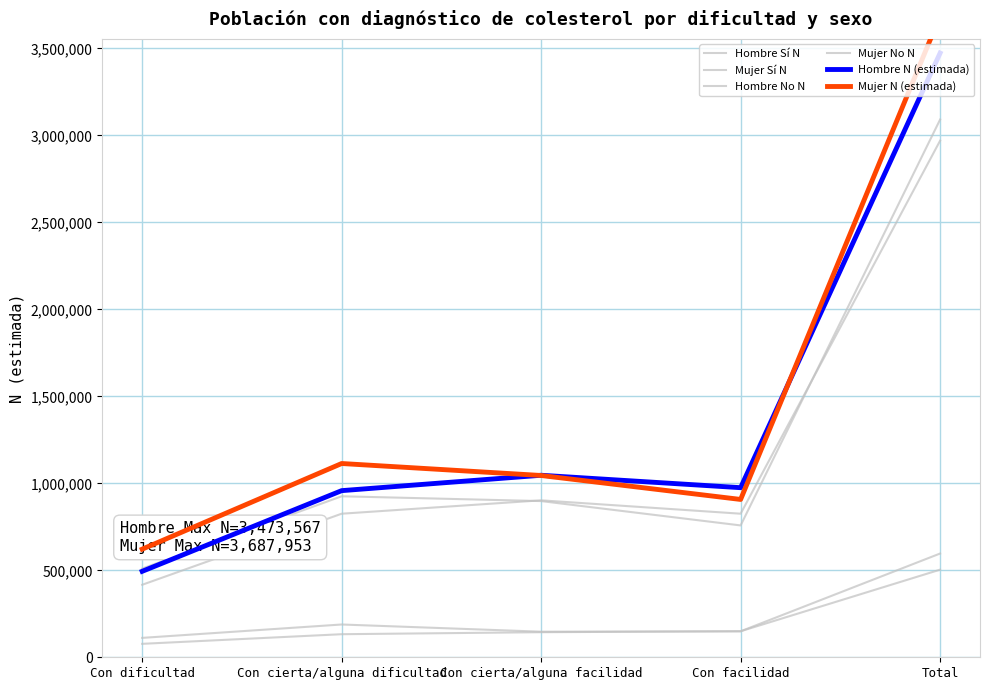

True or false: Mujer No N and Mujer N (estimada) intersect in this chart.

False